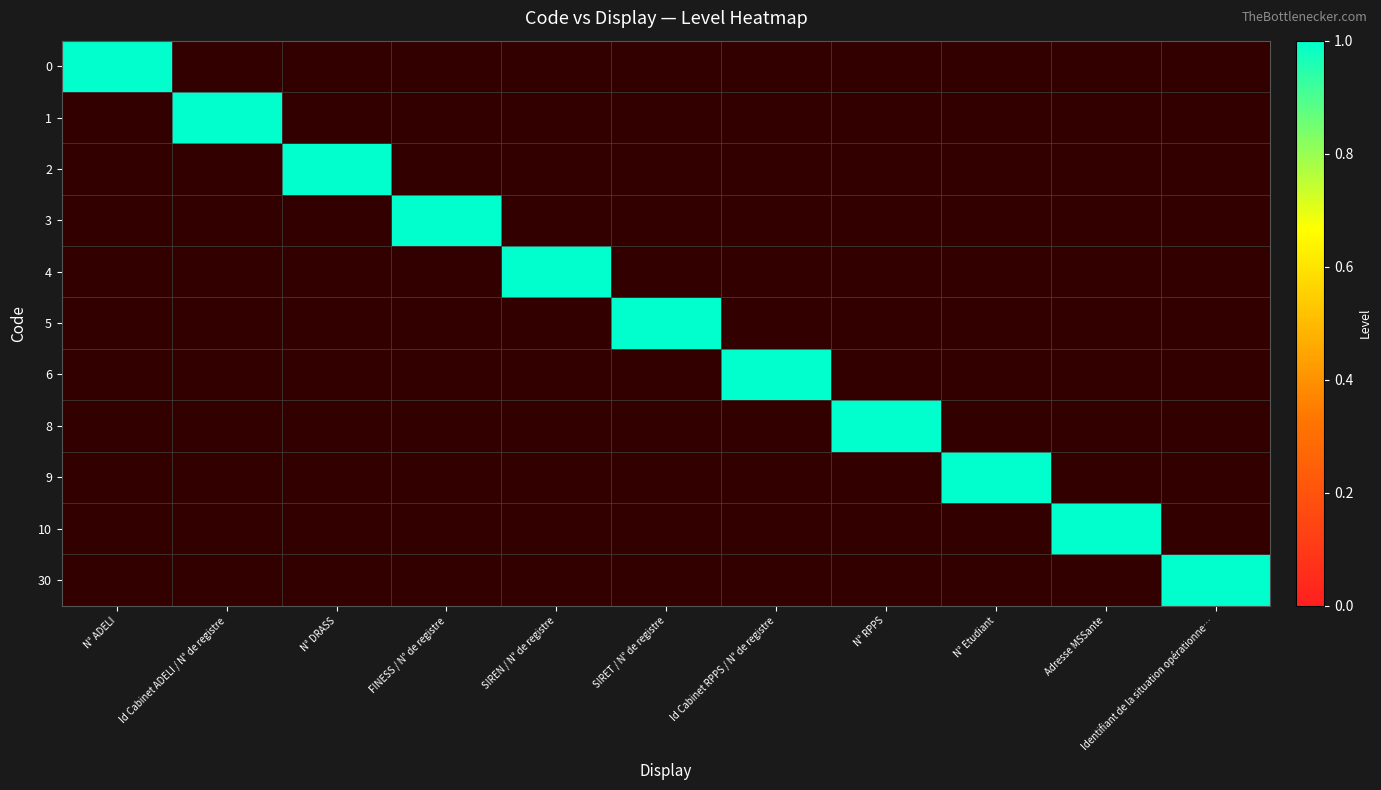

The 10 series shows 0 at 2. True or false?

True